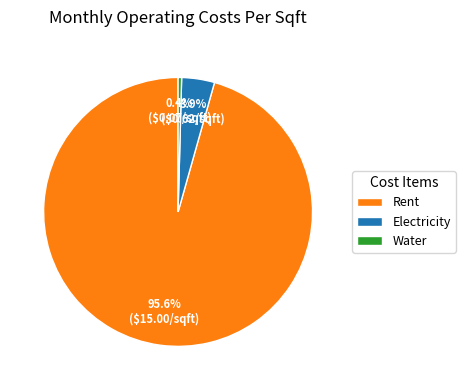

What is the total percentage of Electricity and Rent?

99.6%